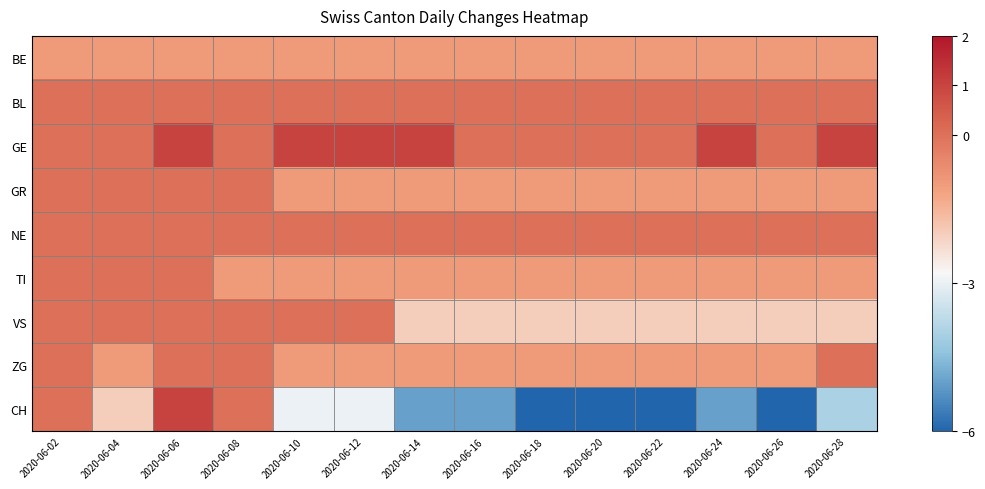

Between 2020-06-06 and 2020-06-02, which is larger?

2020-06-06